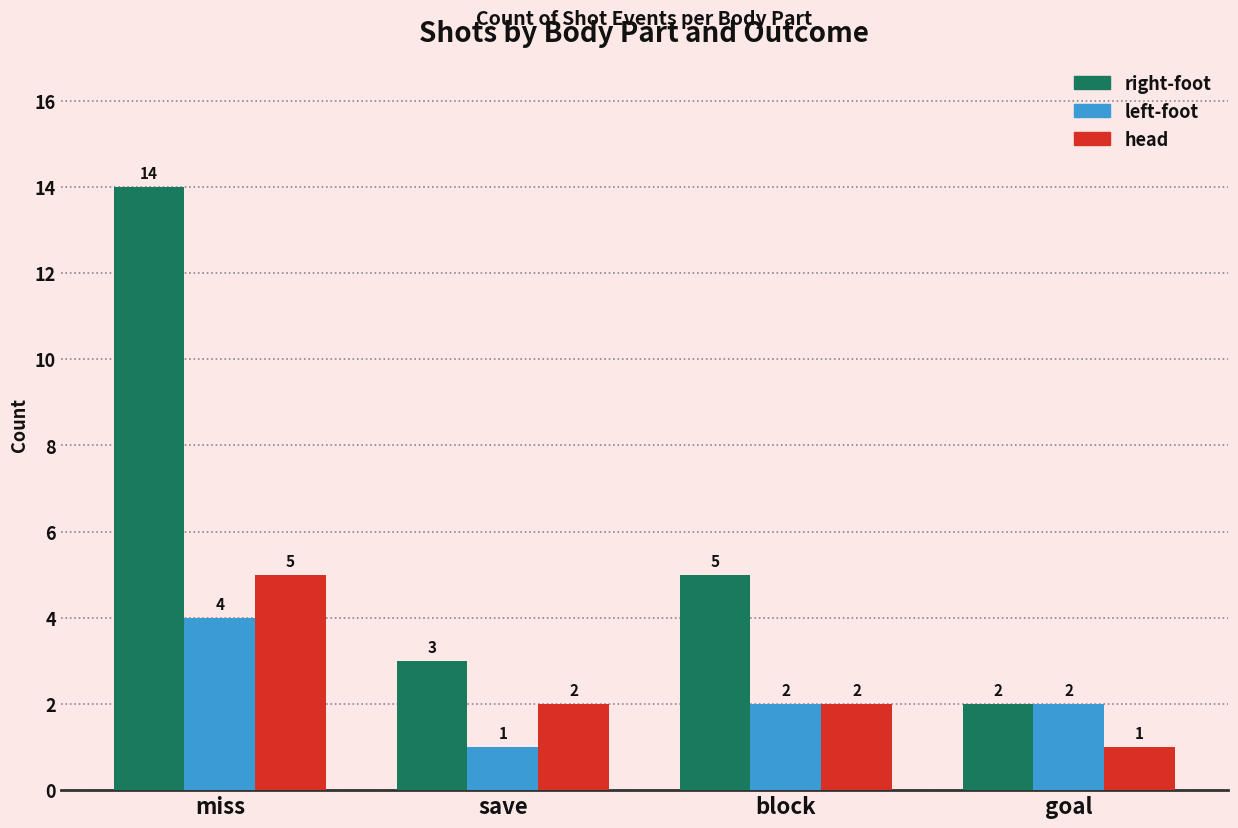

Which series has the largest range (max minus min)?

right-foot